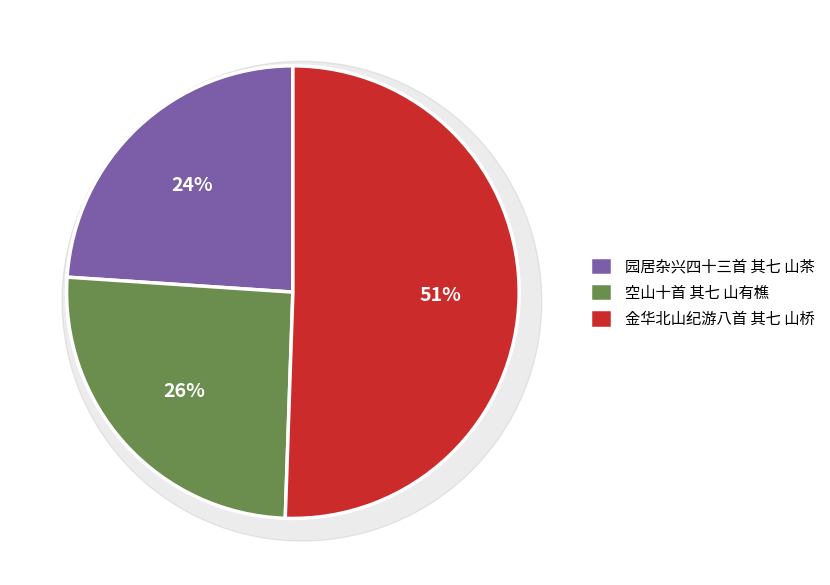

Between 园居杂兴四十三首 其七 山茶 and 金华北山纪游八首 其七 山桥, which is larger?

金华北山纪游八首 其七 山桥